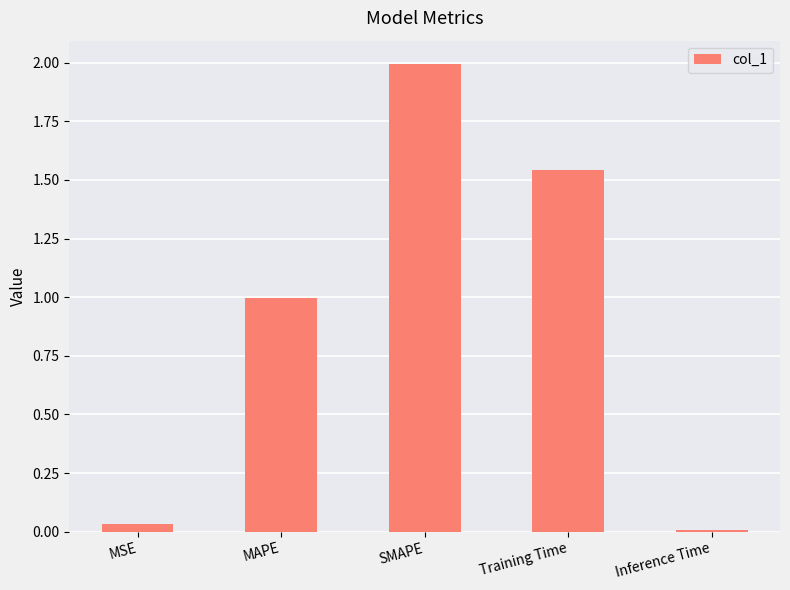

At which label is the value closest to 1?

MAPE